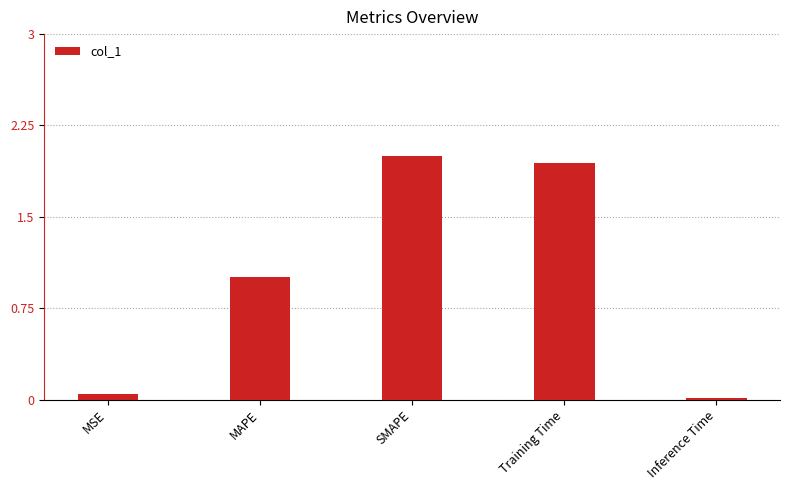

List the labels in order of value, smallest first.

Inference Time, MSE, MAPE, Training Time, SMAPE